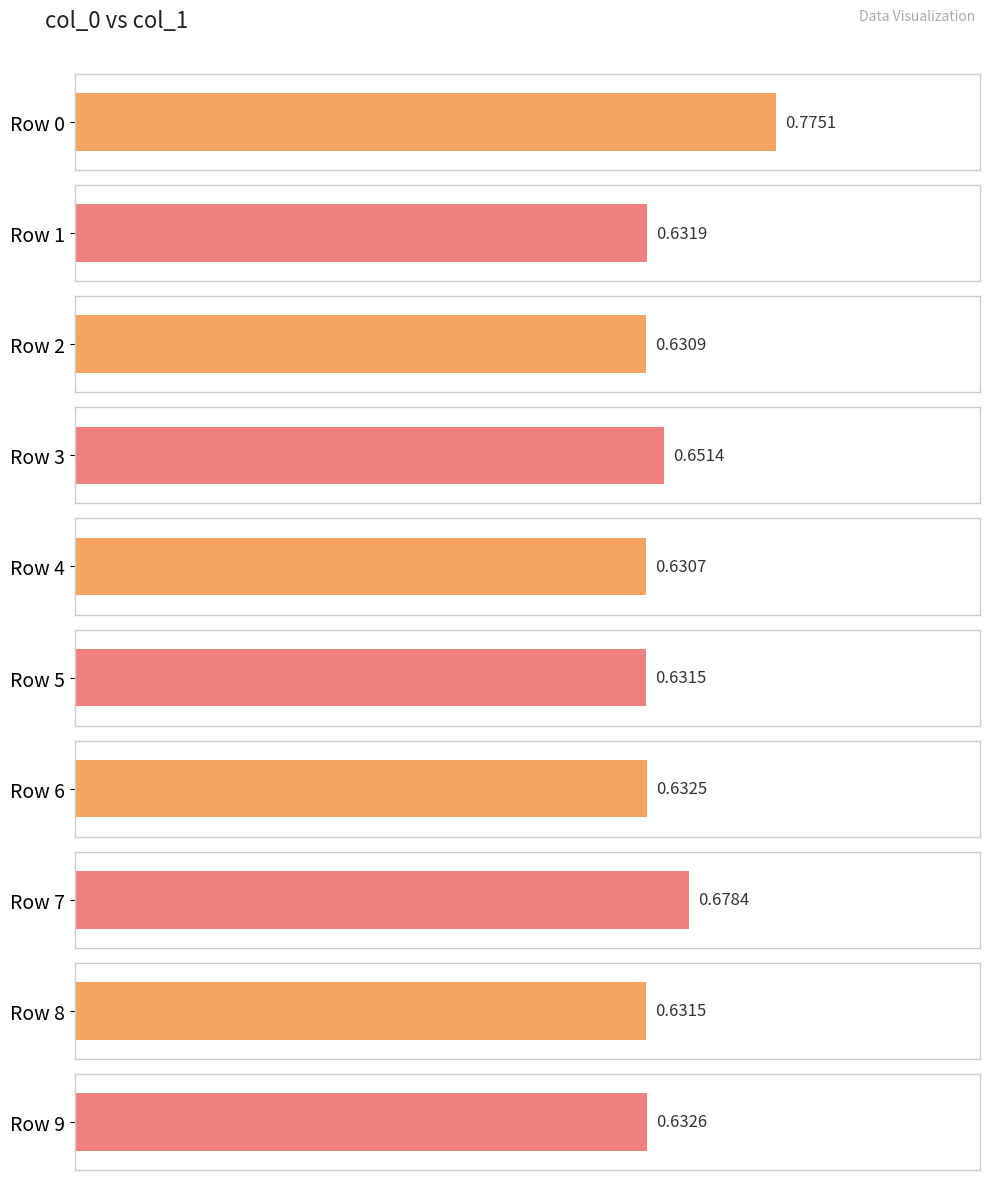

True or false: the data shows 1.1 at 9.

False